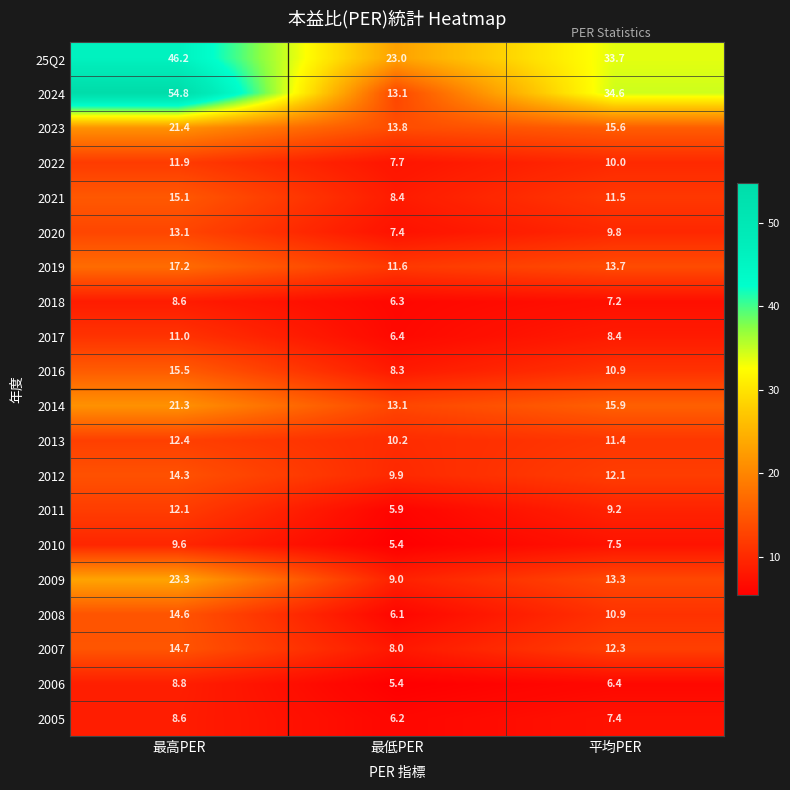

Where is 2019 nearest to the value 14?

平均PER